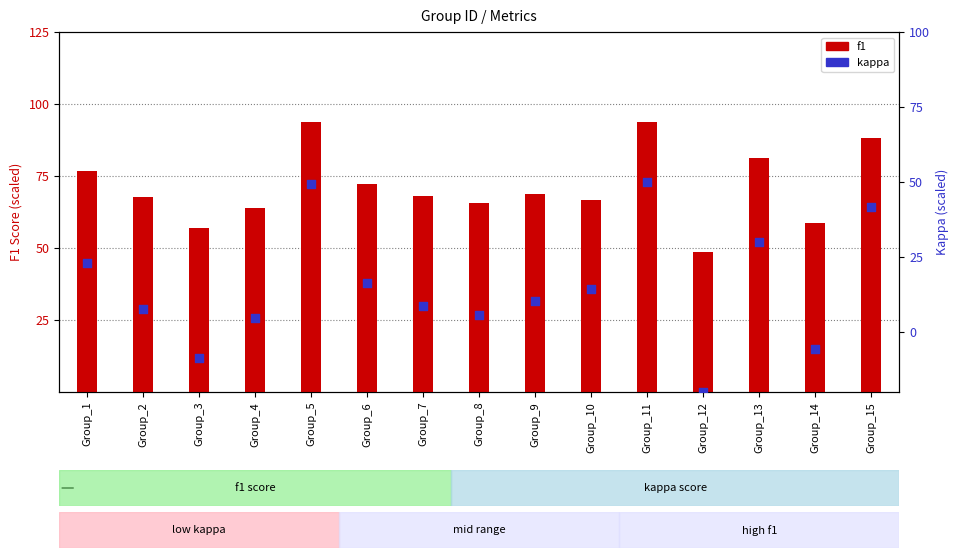

Which series contains the lowest Y value?

kappa